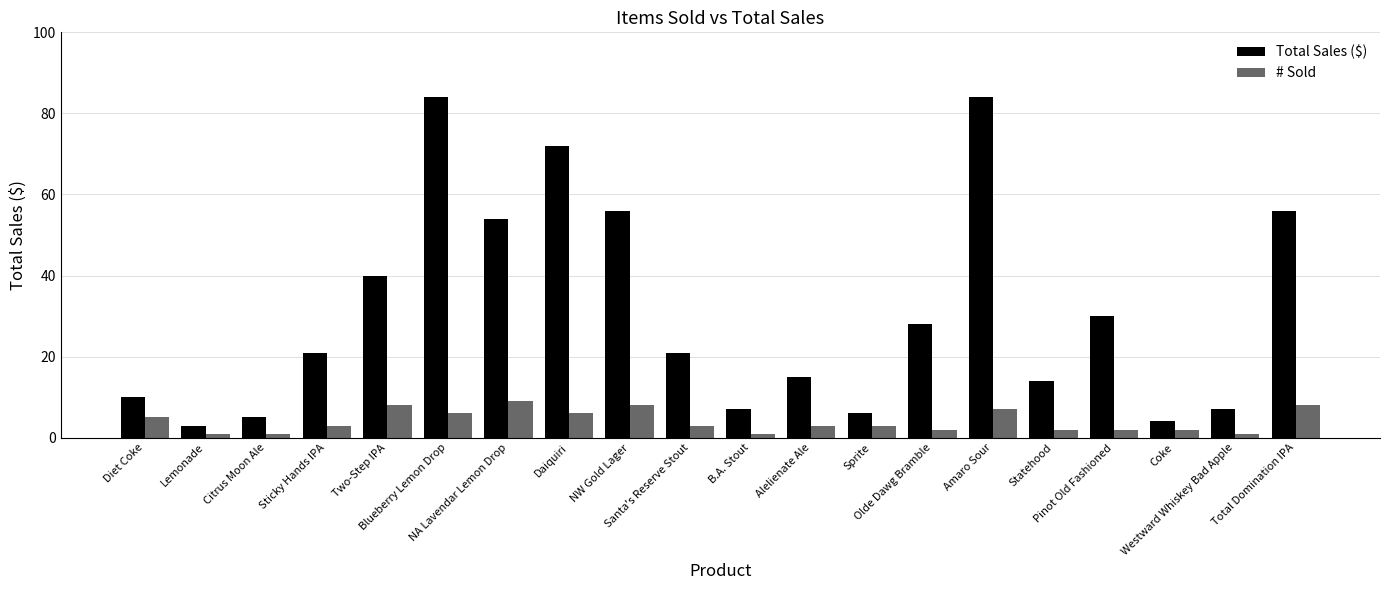

What is the sum of all # Sold values?

81